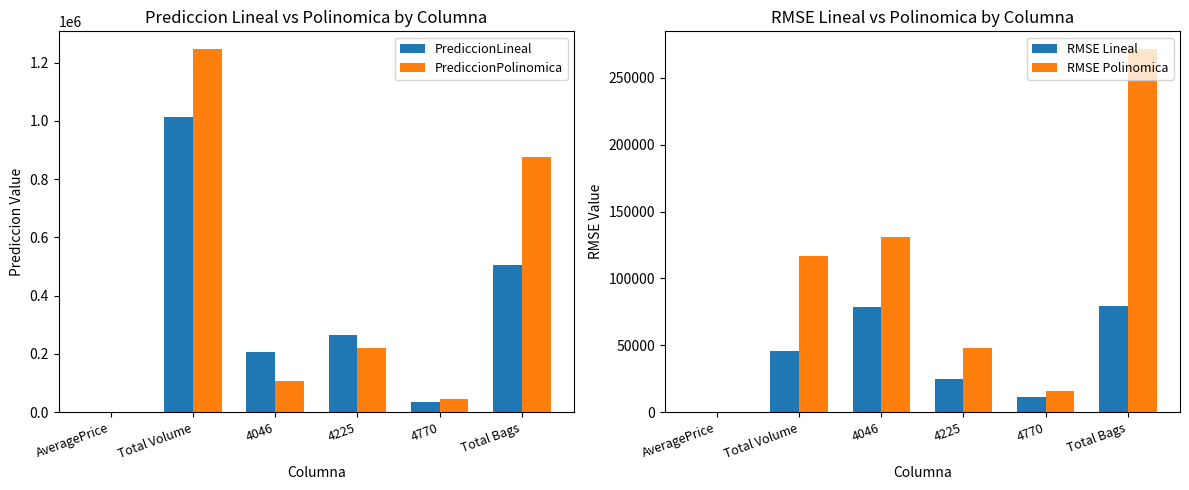

What is the difference between the second highest and minimum values in the RMSE Polinomica series?

130809.1